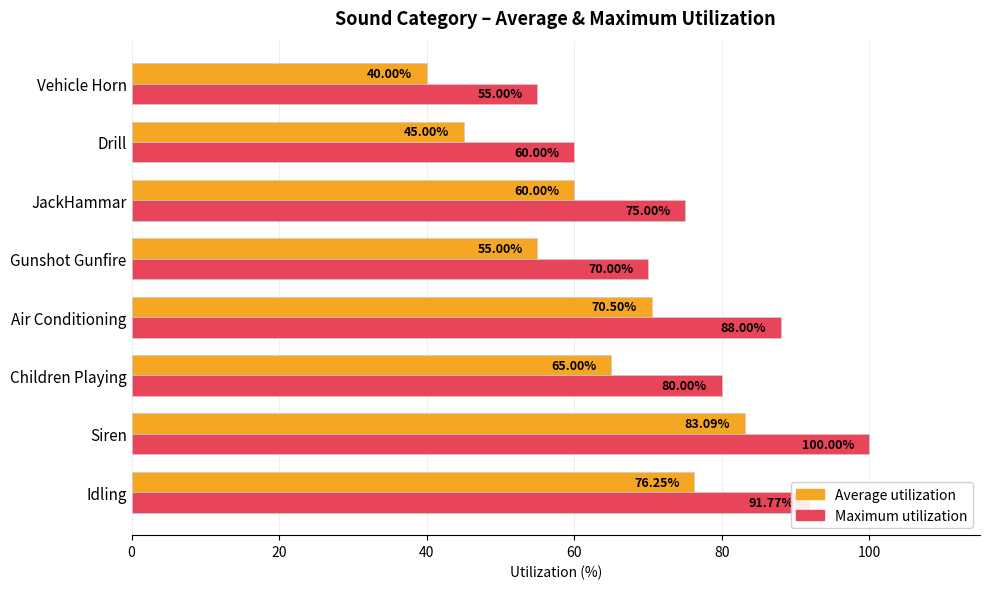

What is the difference between the highest and lowest values at Air Conditioning?

17.5